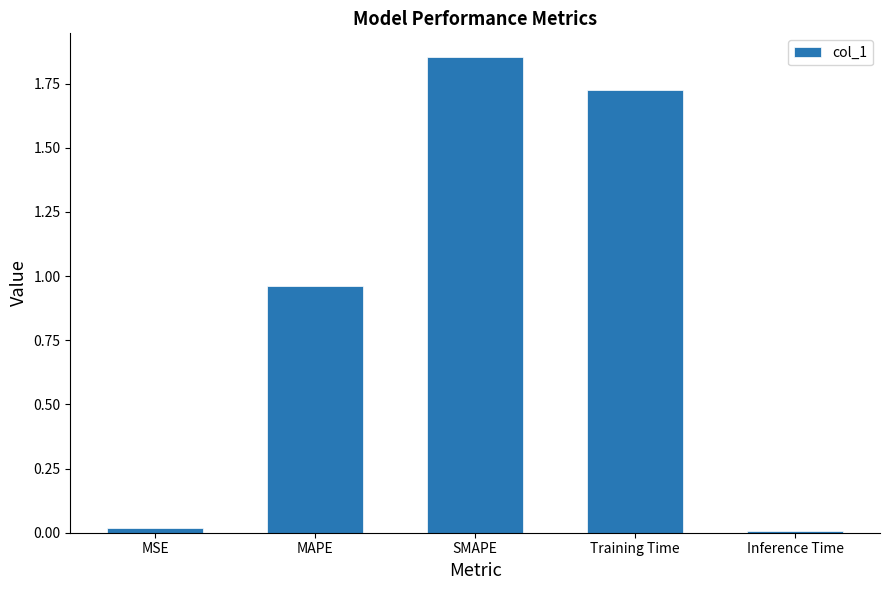

What is the label of the 1st bar from the left?

MSE